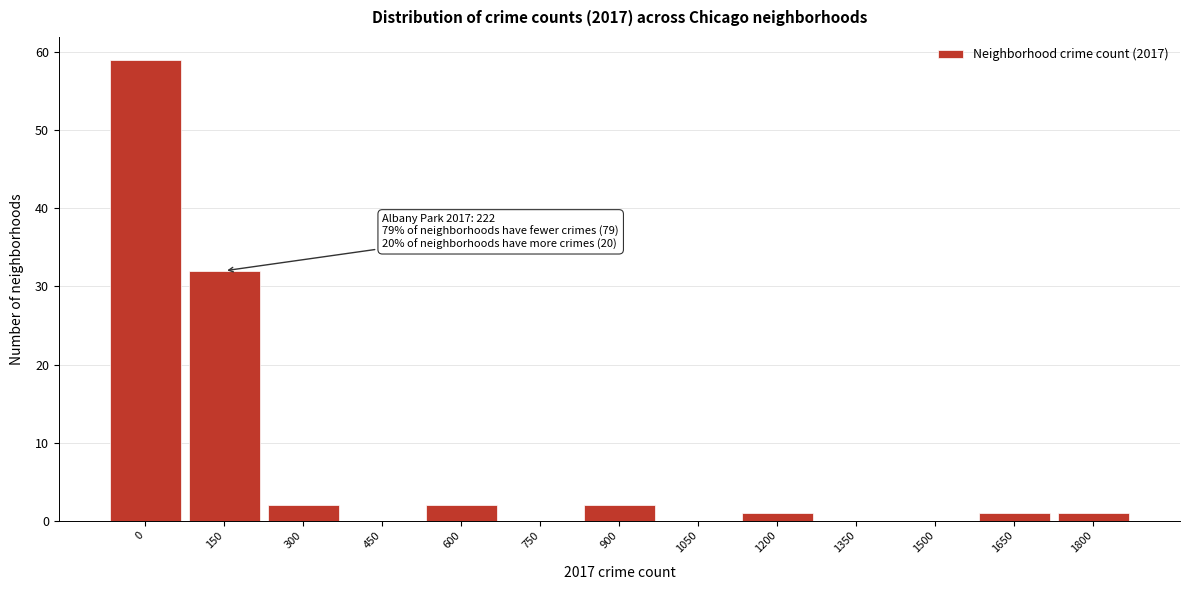

Reading left to right, extract all data points from this chart.

0=59	150=32	300=2	450=0	600=2	750=0	900=2	1050=0	1200=1	1350=0	1500=0	1650=1	1800=1